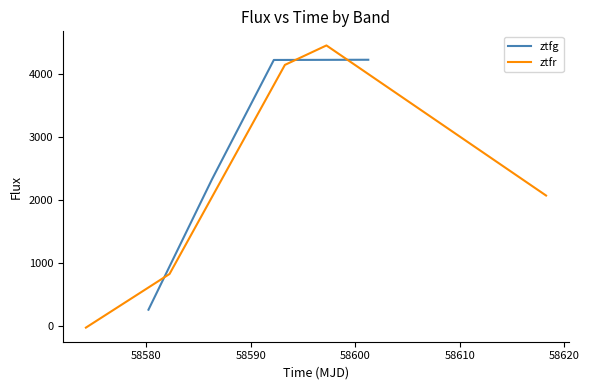

What is the highest value of the ztfg series?

4233.7